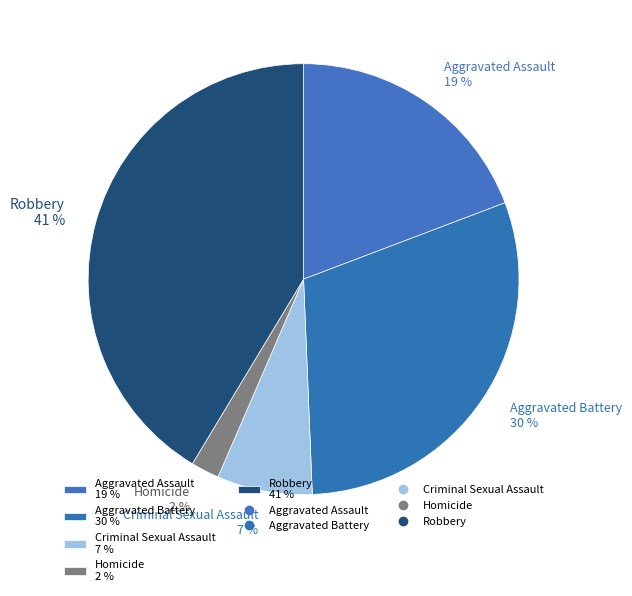

What is the ratio of the value at Robbery to the value at Aggravated Battery?

1.4